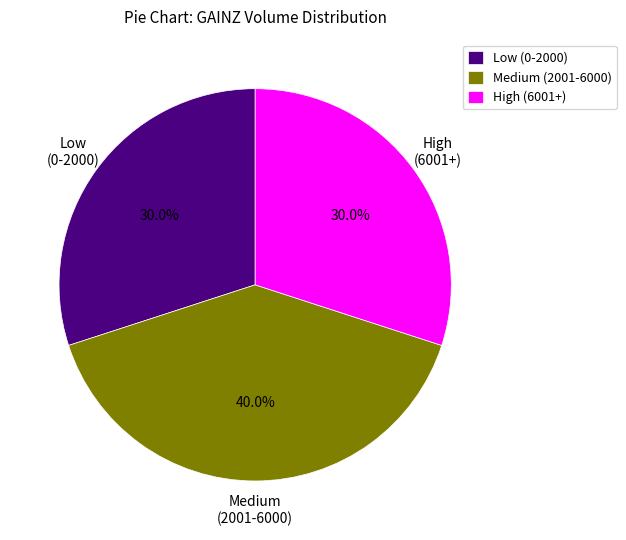

Combined, what portion of the pie is Medium (2001-6000) and High (6001+)?

70.0%